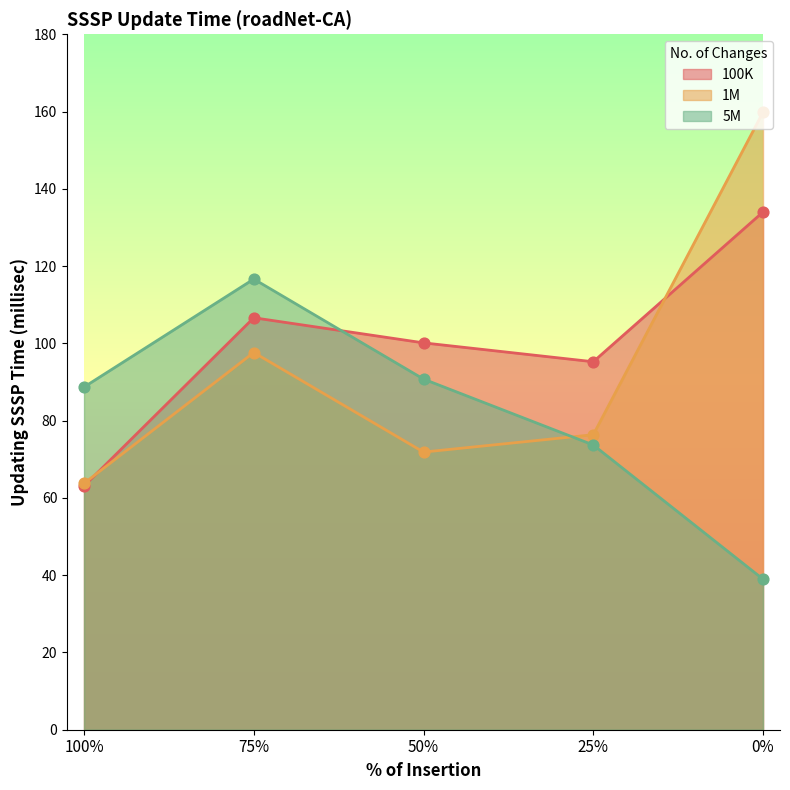

Which series contains the lowest Y value?

5M